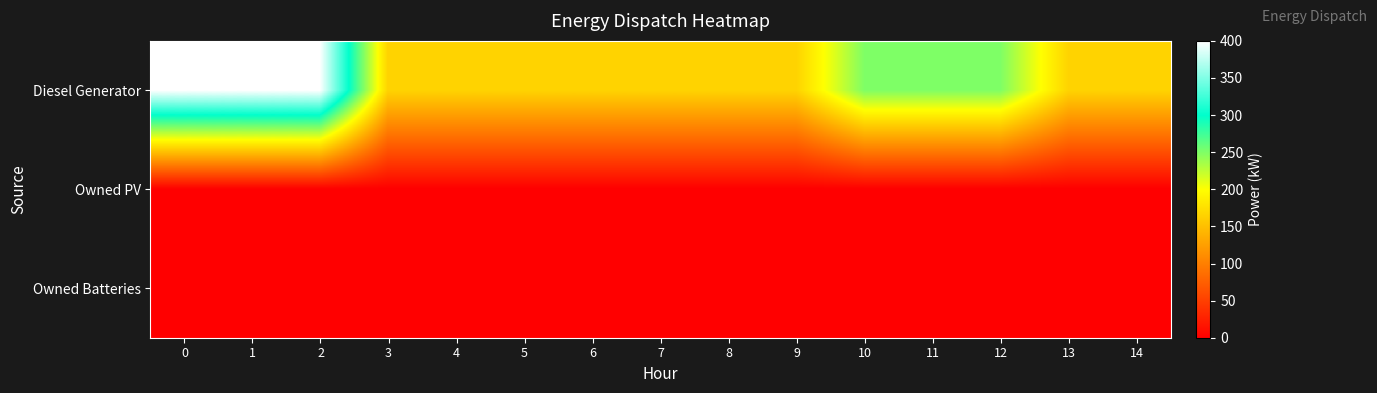

Rank the series at 9 from lowest to highest value.

Owned PV, Owned Batteries, Diesel Generator